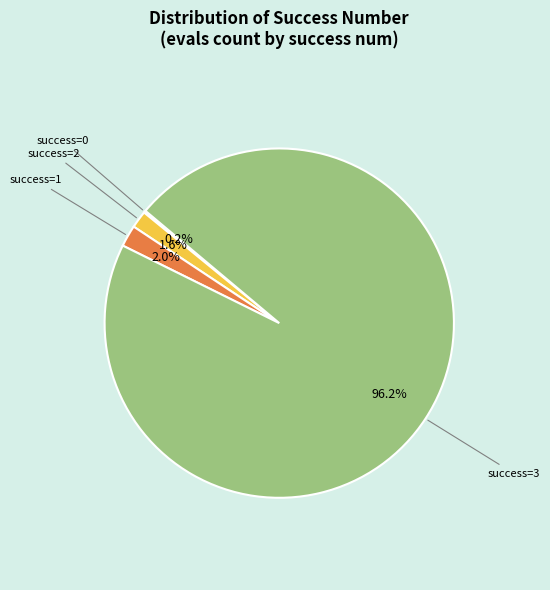

Is there a majority slice in this chart?

Yes